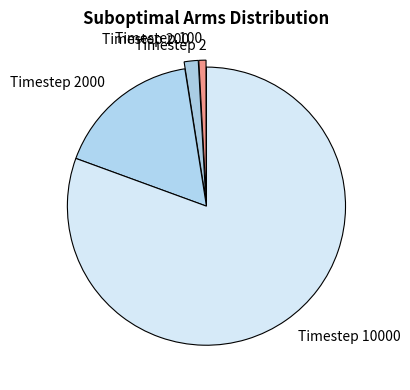

True or false: Timestep 100 accounts for 11% of the total.

False